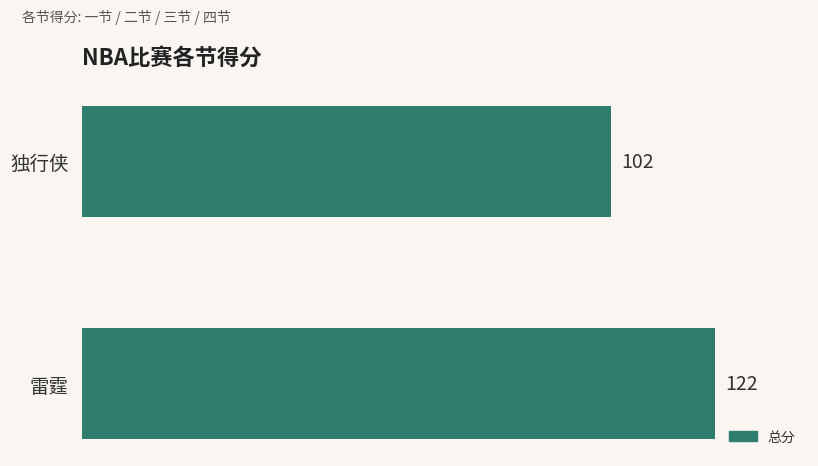

How many bars are there in total?

2